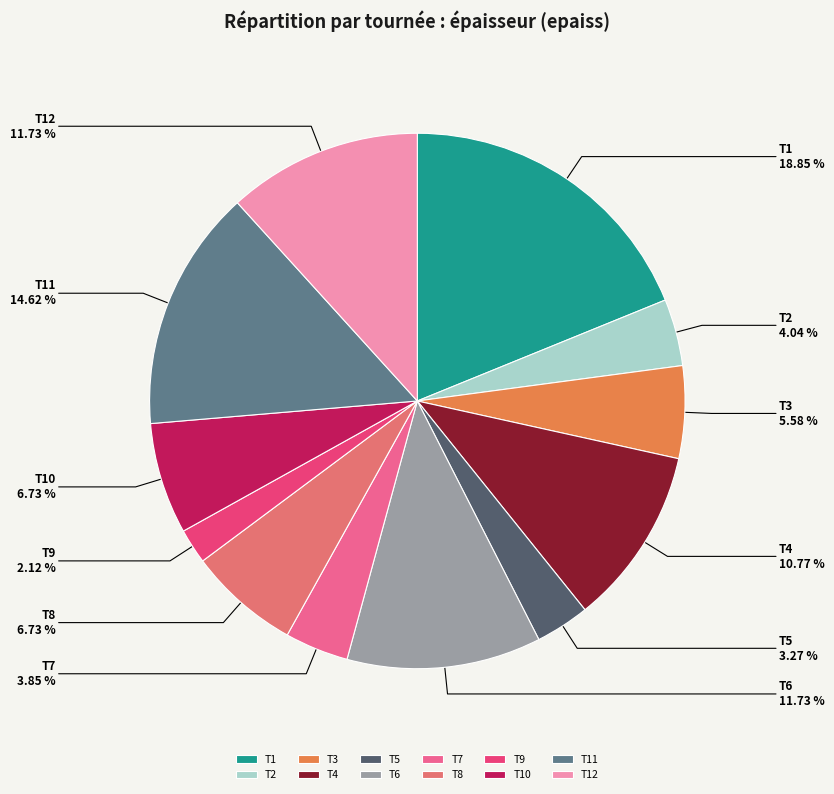

What is the smallest slice in the pie chart?

T9